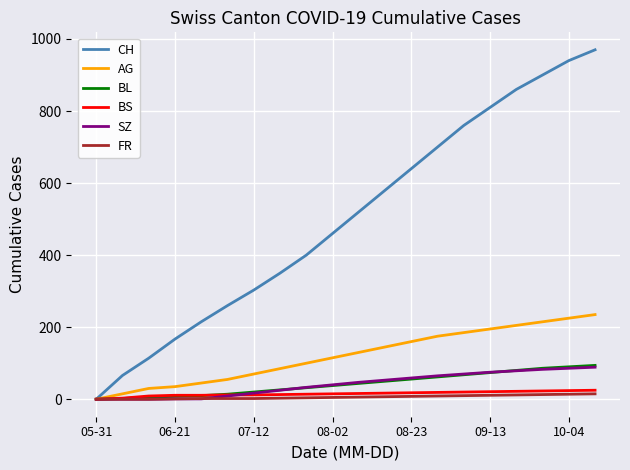

Which series has the largest total across all categories?

CH